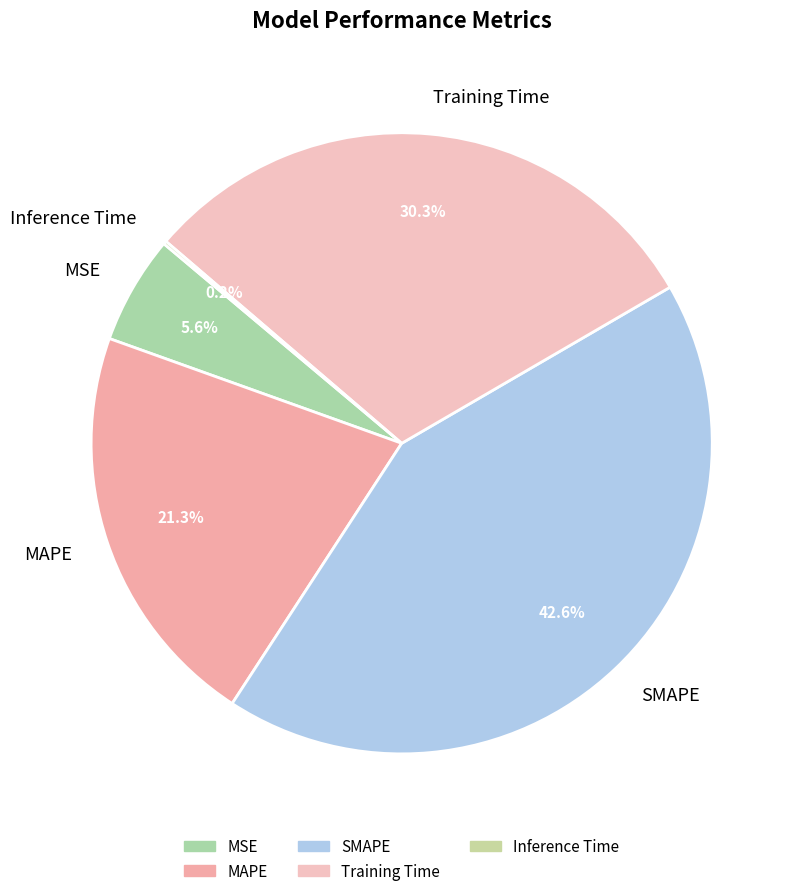

Approximately how many times larger is the value at MAPE compared to Training Time?

0.7